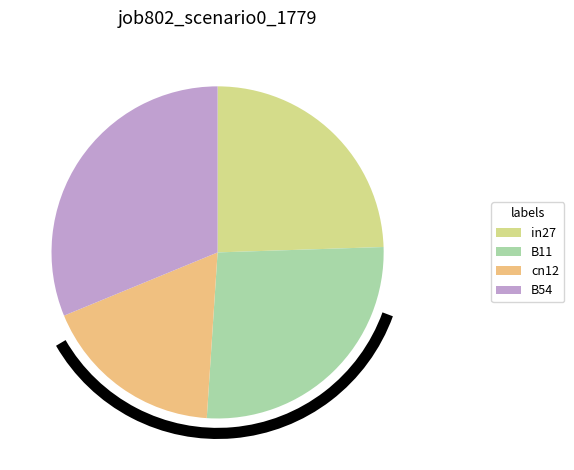

Rank the categories by value from highest to lowest.

B54, B11, in27, cn12